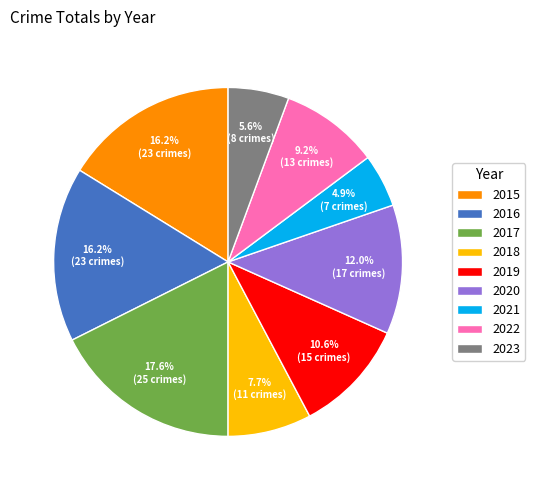

To the nearest percent, what is the average slice percentage?

11%